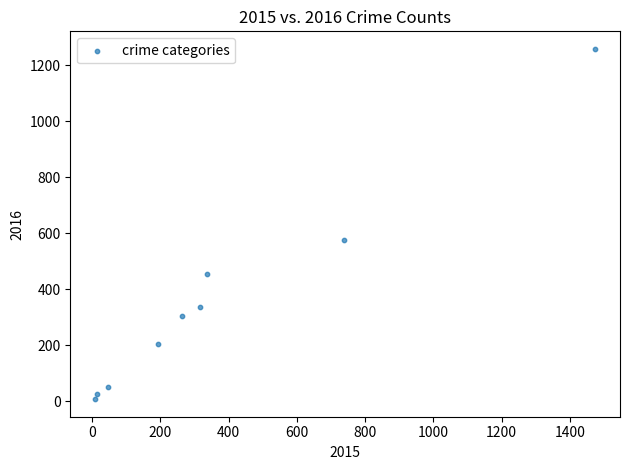

What is the range of X values (max minus min)?

1465